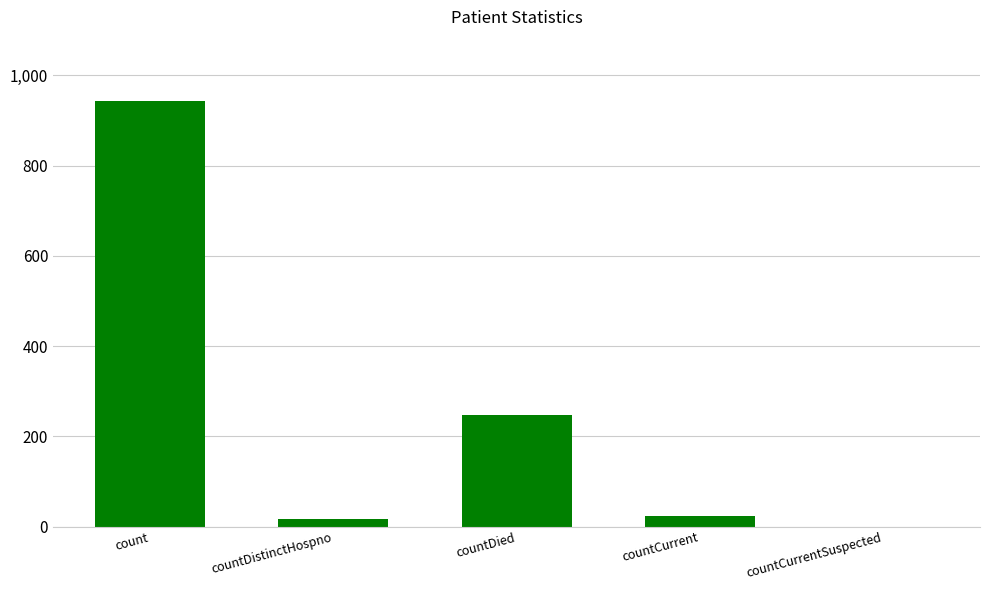

Are the bars horizontal?

No